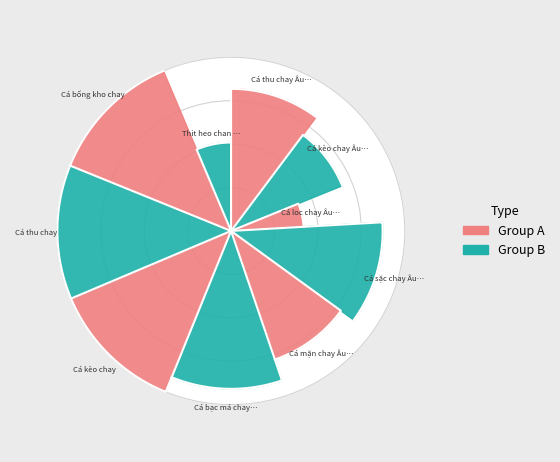

What percentage do Cá sặc chay Âu Lạc and Cá bống kho chay together represent?

23.4%